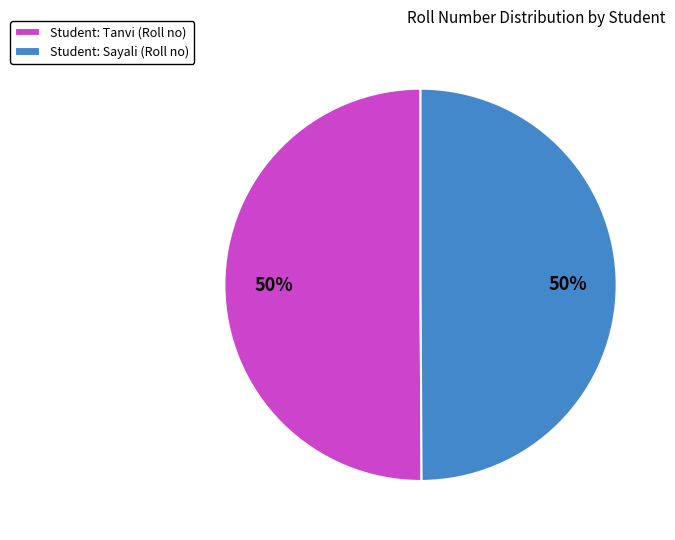

True or false: Student: Sayali (Roll no) accounts for 50% of the total.

True